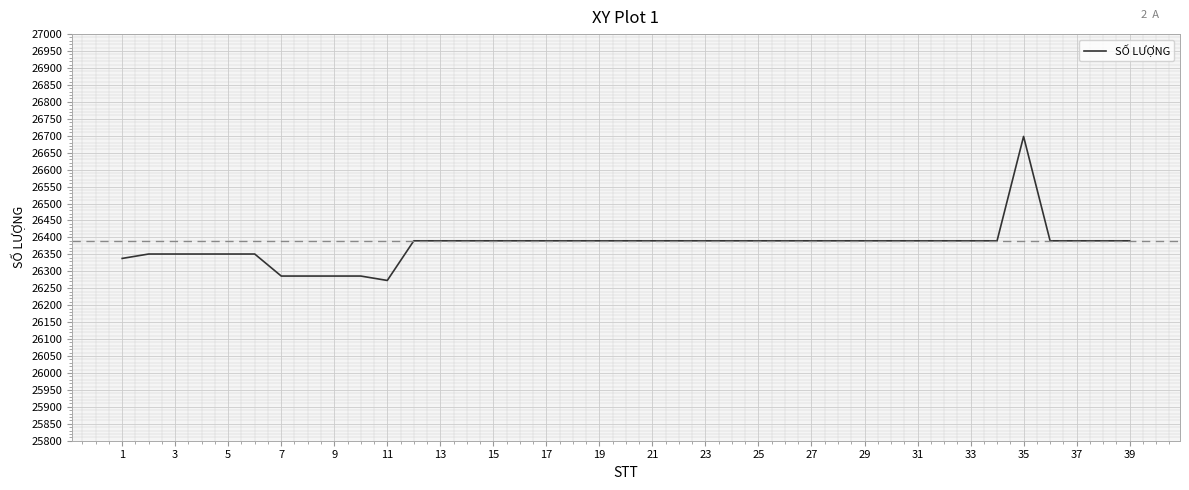

What is the minimum value shown in the chart?

26273